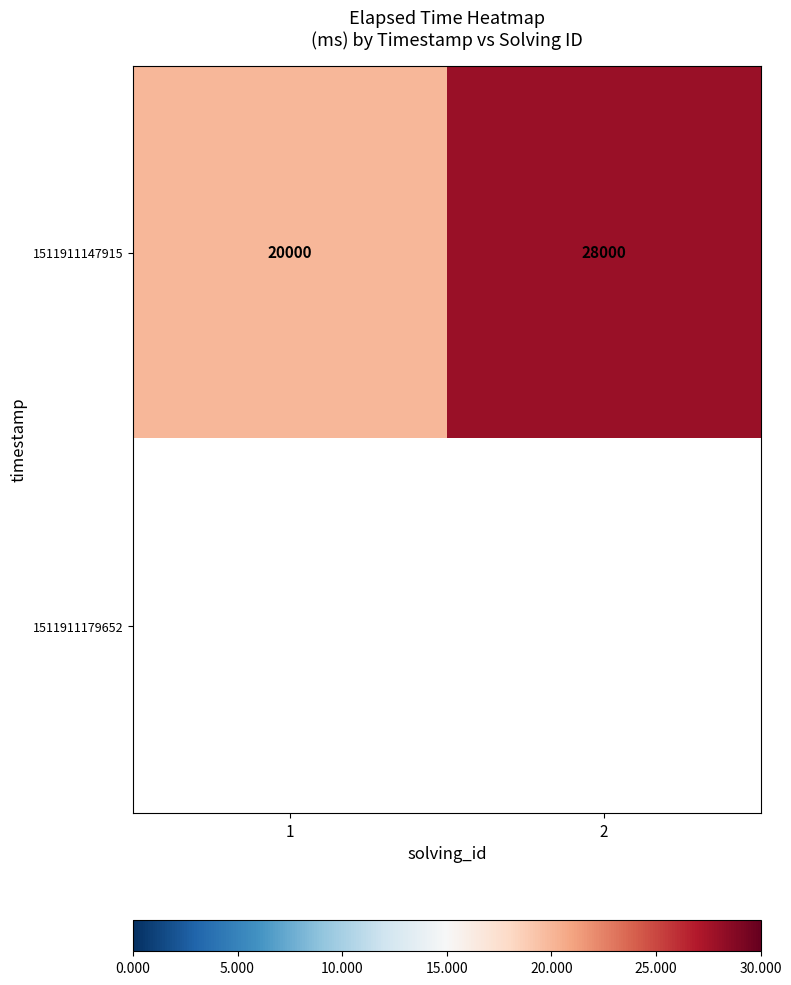

How many data points in 1511911147915 are less than 28000?

1